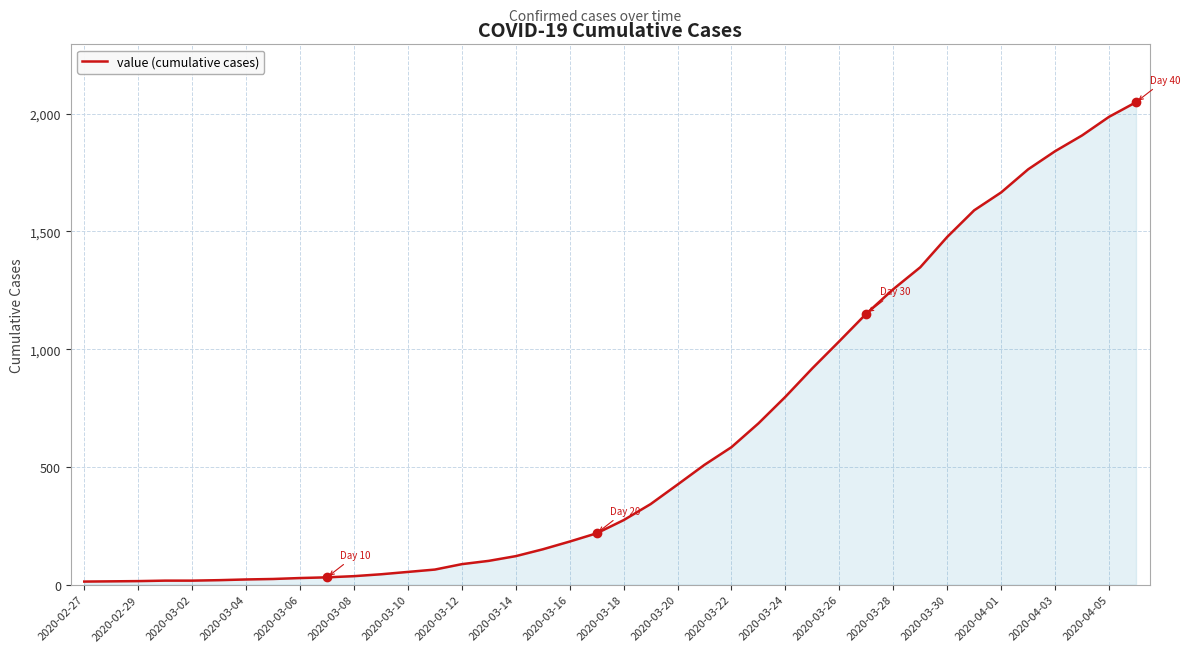

What is the greatest value displayed?

2049